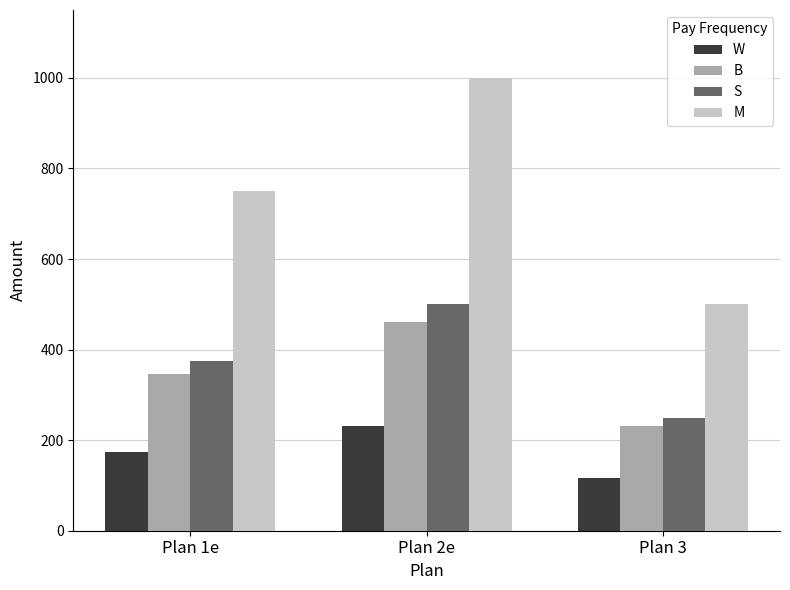

What is the sum of all W values?

519.2